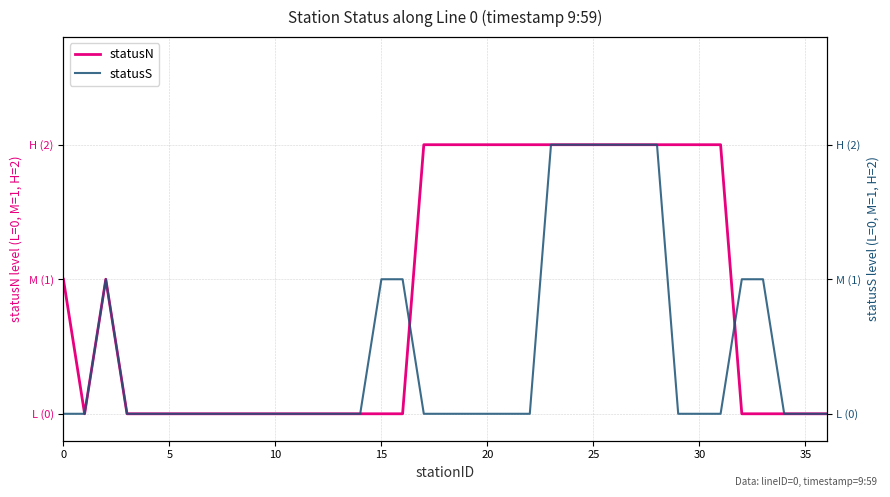

At how many categories does at least one series exceed 1?

15